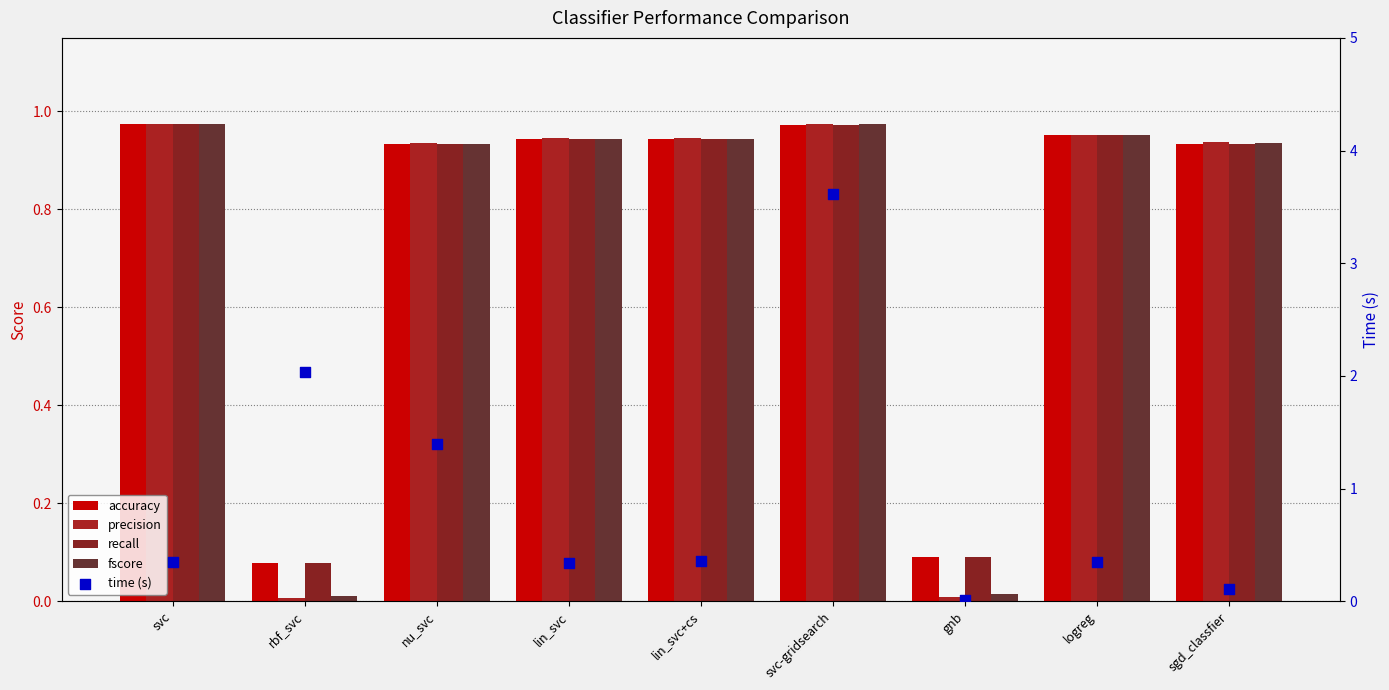

Is the value of accuracy at lin_svc+cs greater than the value of fscore at svc-gridsearch?

No